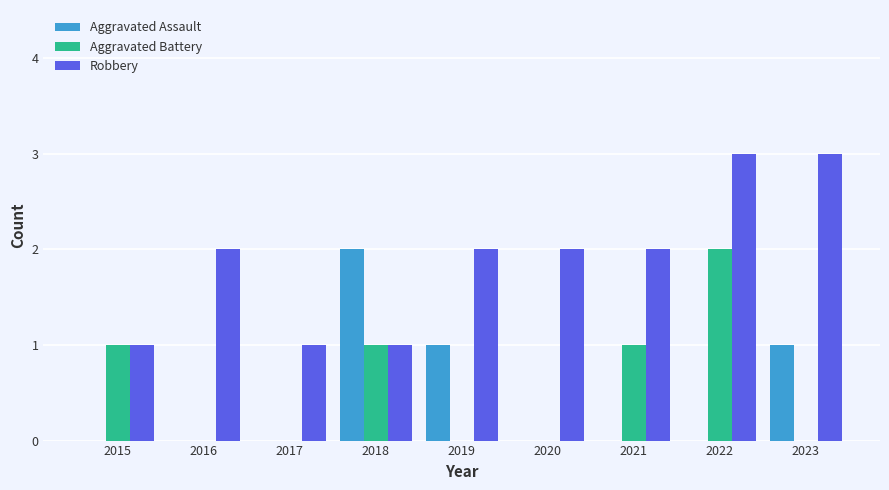

Is the value of Aggravated Assault at 2021 greater than the value of Robbery at 2021?

No